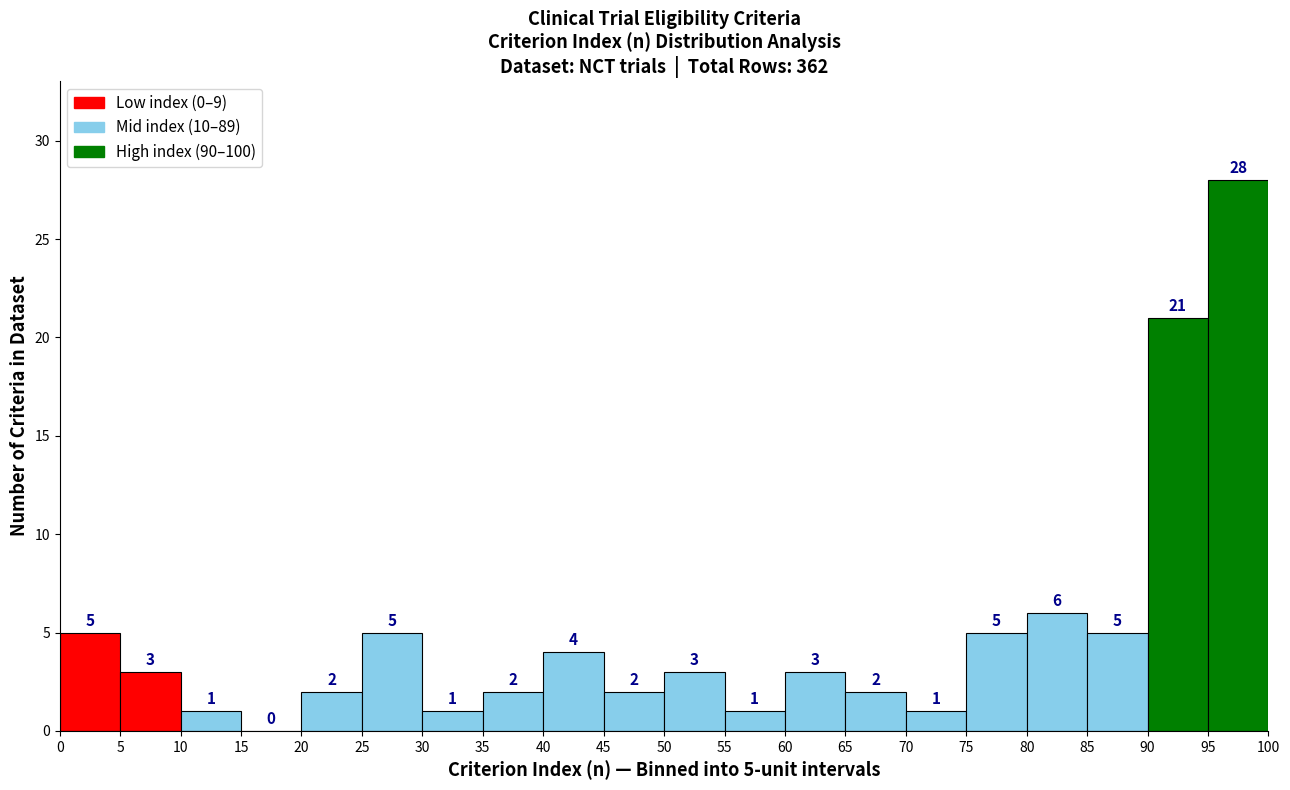

Over which range of the x-axis is the bar tallest?

95 to 100